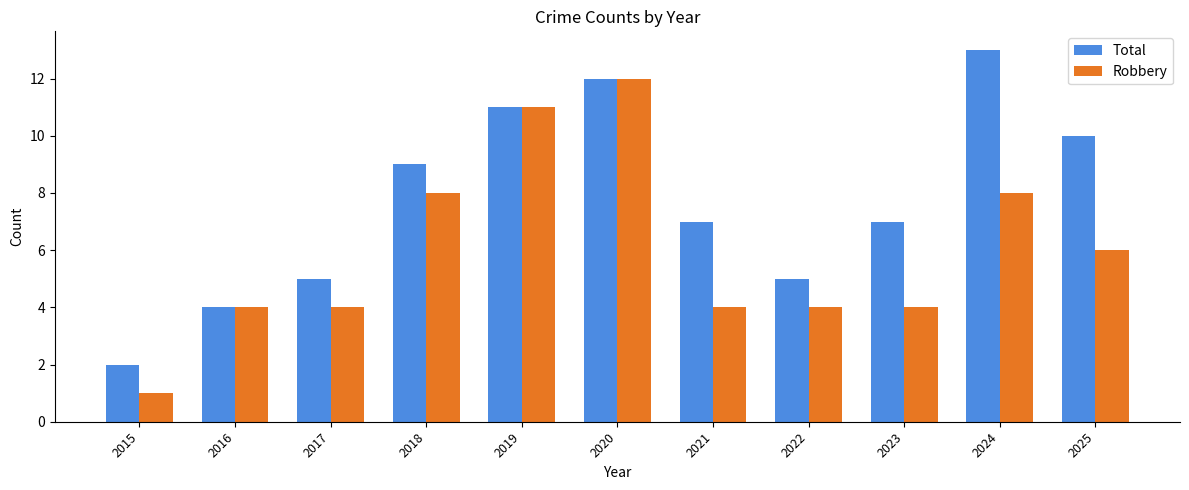

What is the minimum value shown in the chart?

1